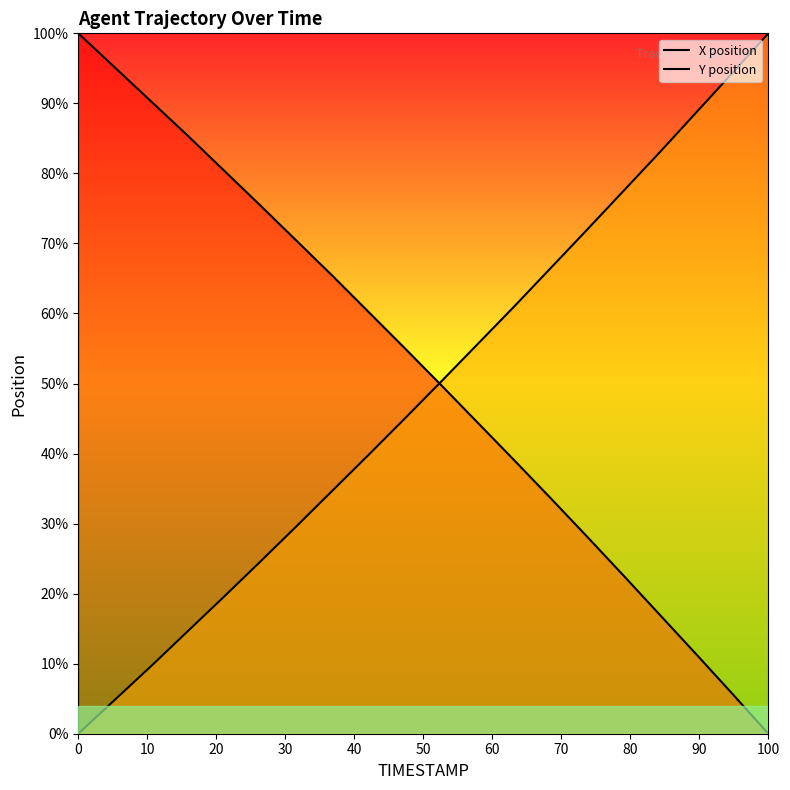

What is the value of the X position point at the 19th from the left?

5.7